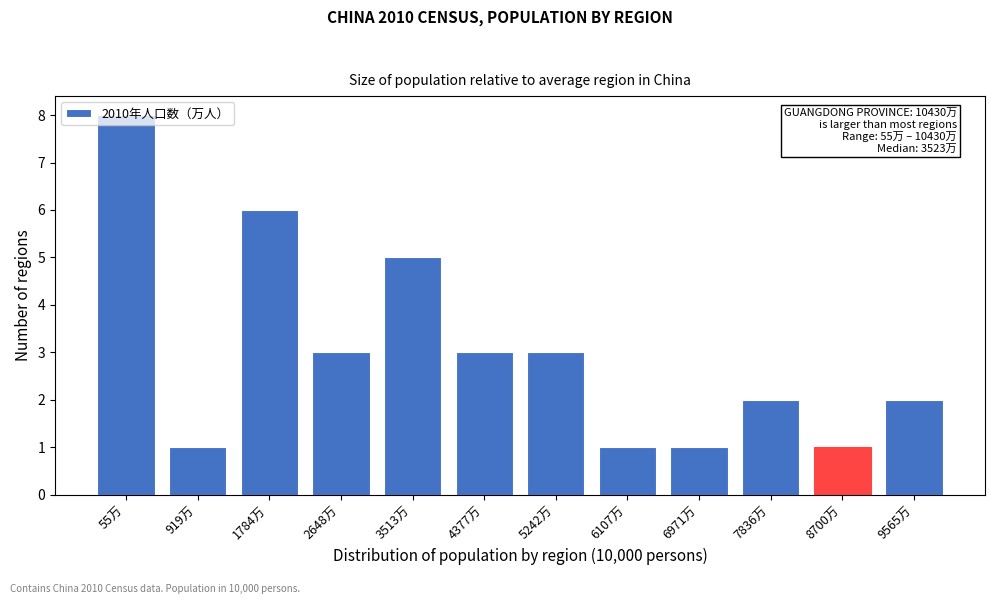

What is the ratio of the value at 8700万 to the value at 7836万?

0.5